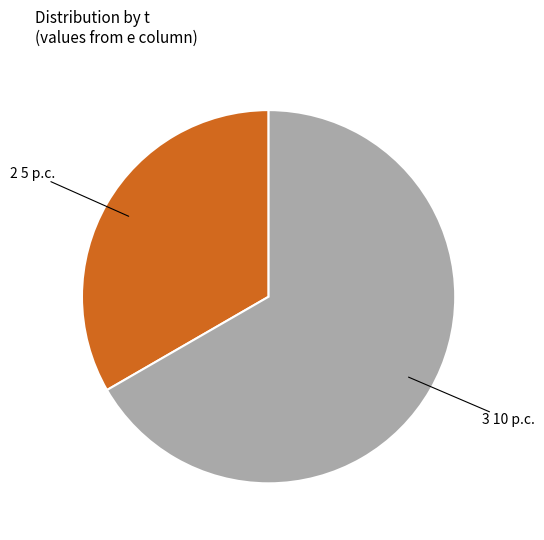

Does any single category account for the majority?

Yes